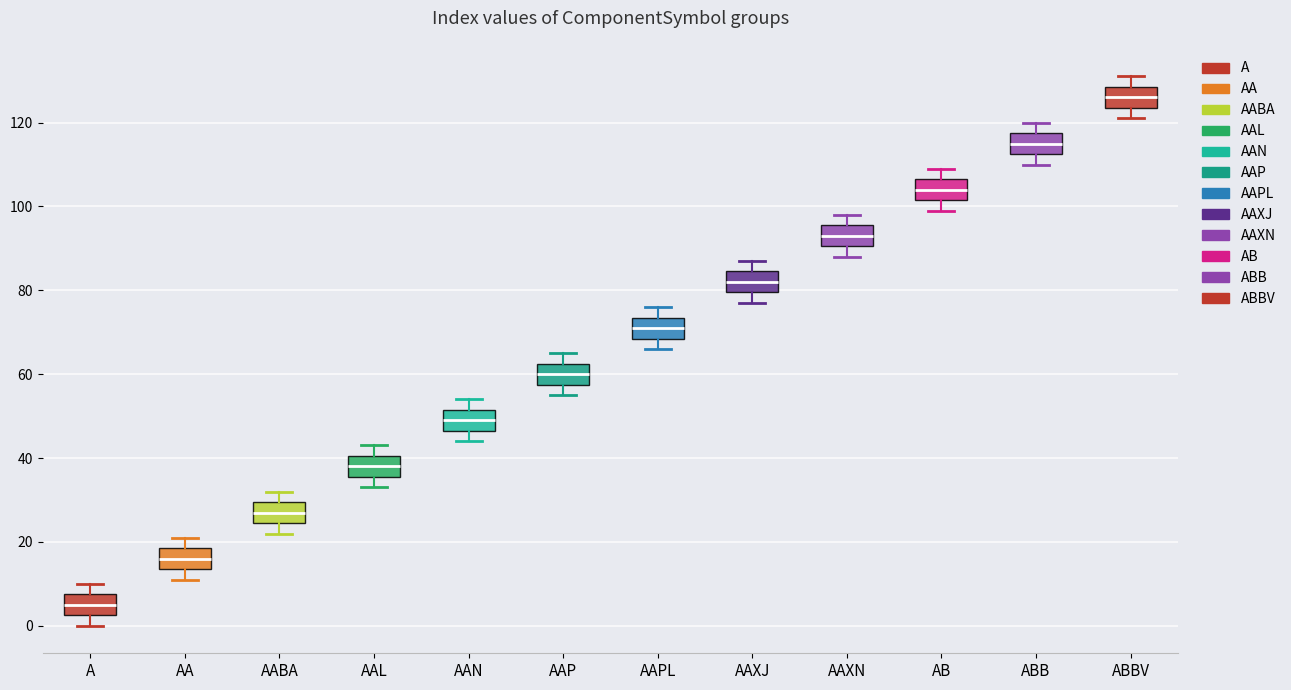

Where does the upper whisker of the box for AAL end on the y-axis? The values are not printed on the chart, so give them approximately, as read against the axis.

44